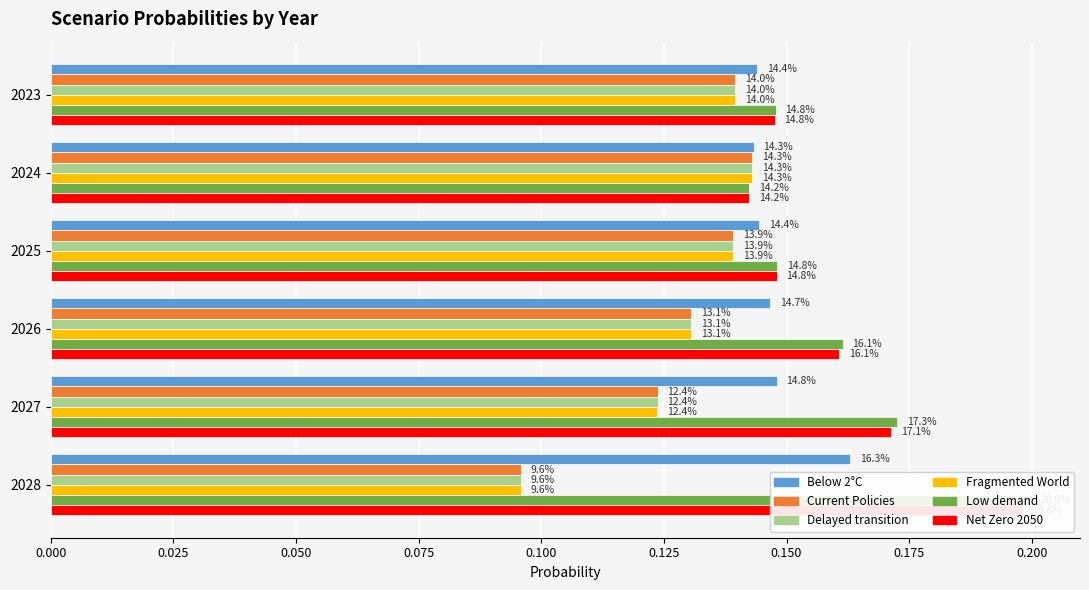

True or false: Delayed transition has a value of 0.1 at 2023.

True